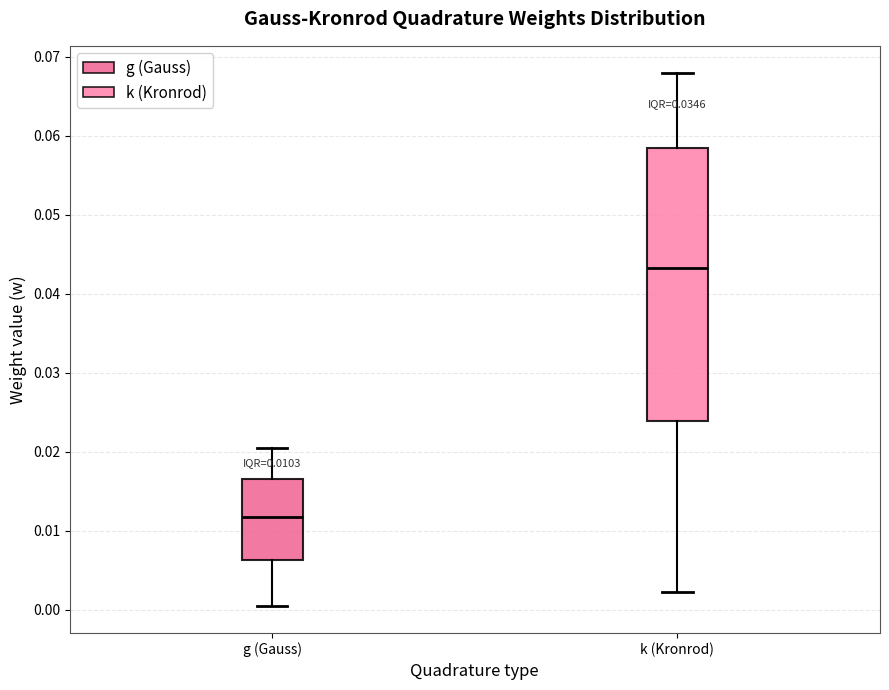

Comparing the boxes themselves (not the whiskers), which one is the tallest?

k (Kronrod)